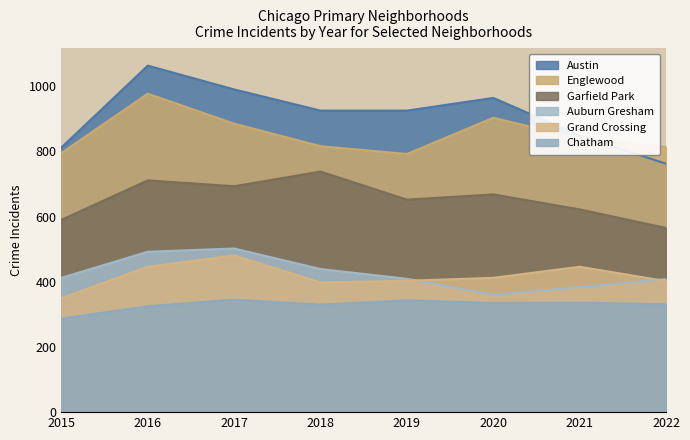

Read the Austin value at 2020, to the nearest 5.

965